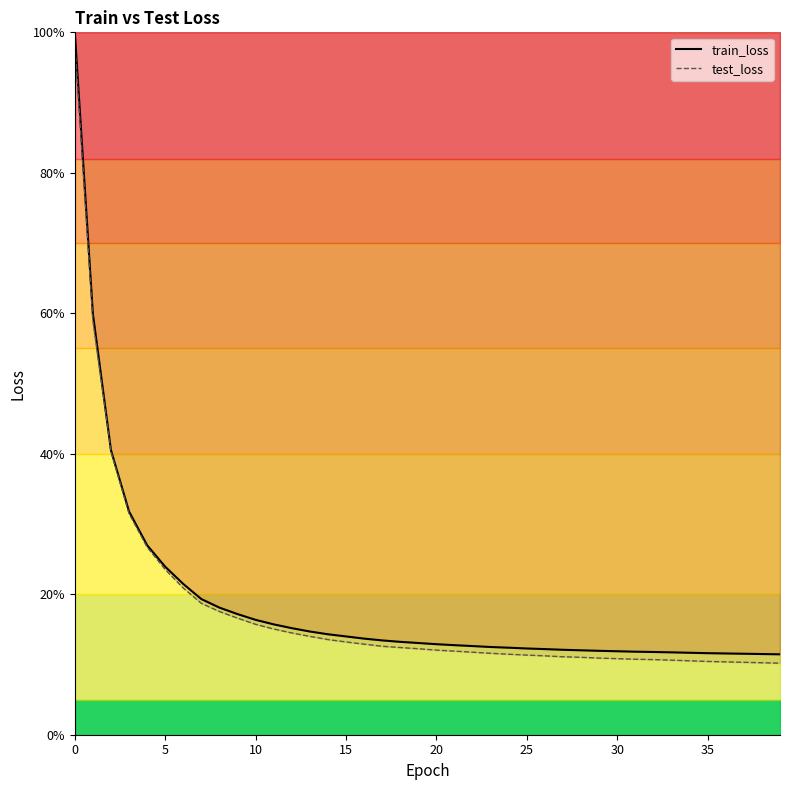

What is the lowest value of the test_loss series?

10.2